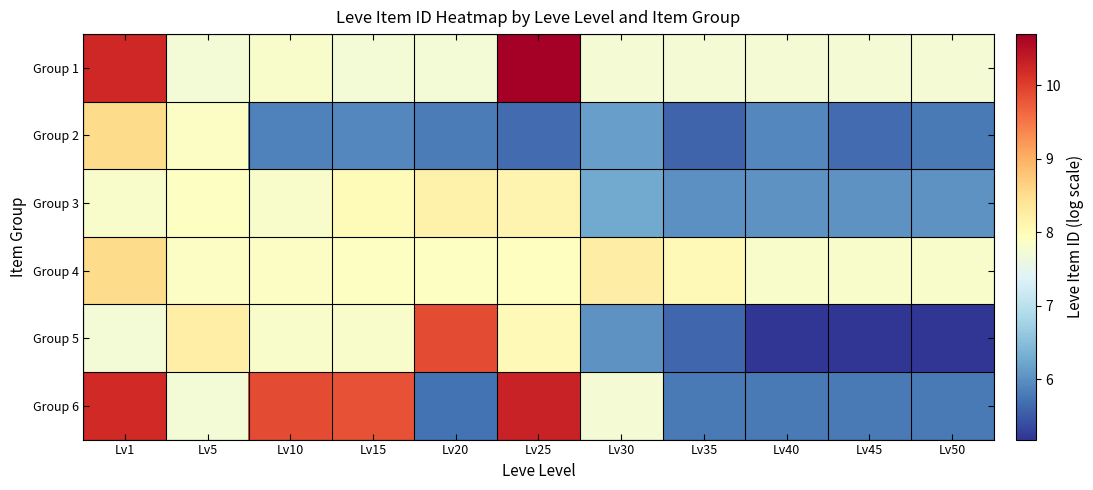

Which series has the widest spread of values?

Group 5